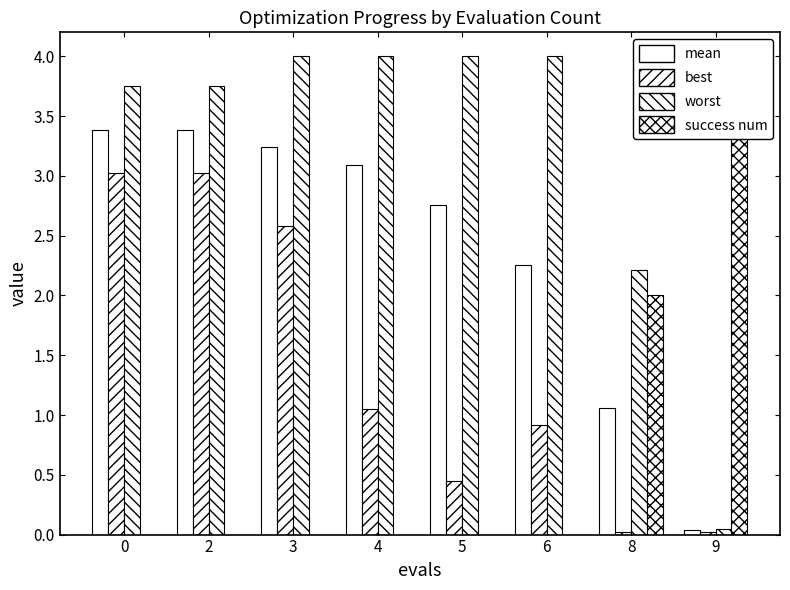

At 4, list the series in order from largest to smallest.

worst, mean, best, success num